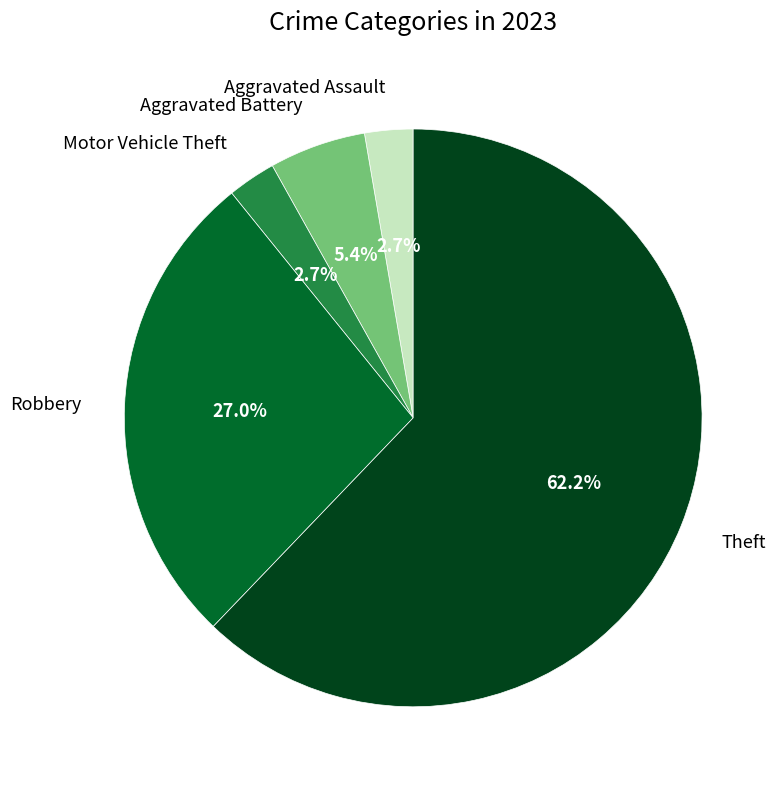

Is there a majority slice in this chart?

Yes